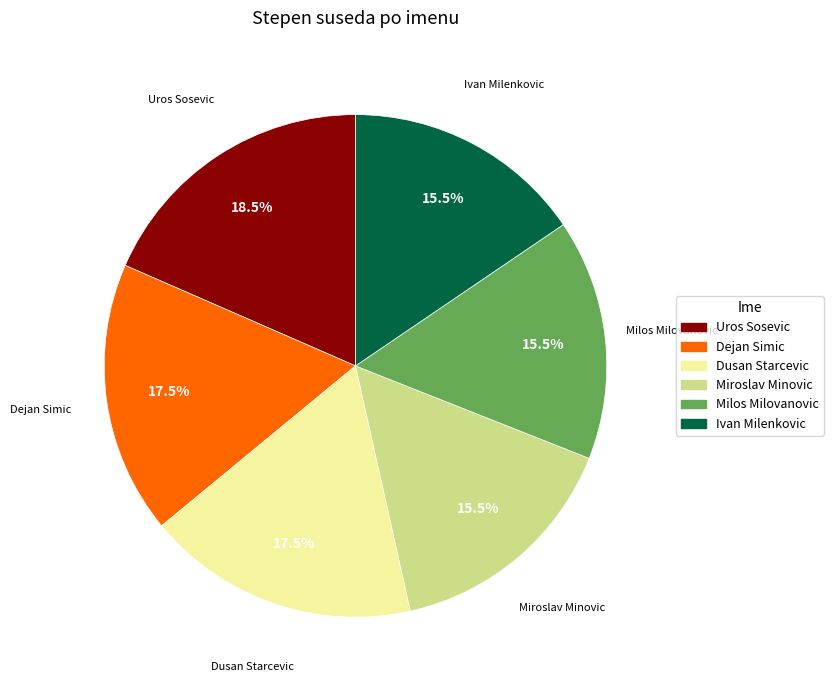

Is it true that Uros Sosevic is 29% of the pie?

False